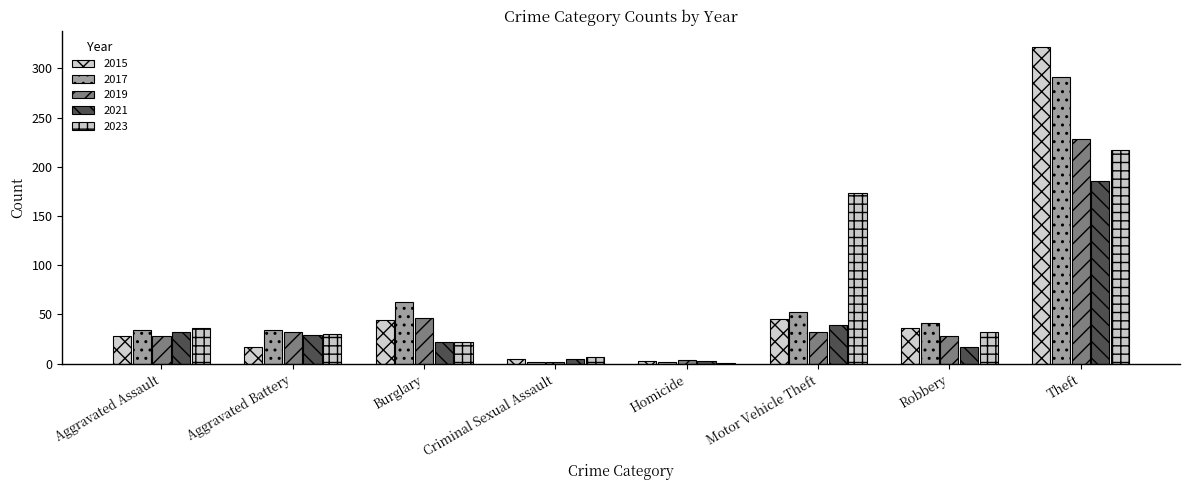

Which category has the highest value in the 2017 series?

Theft